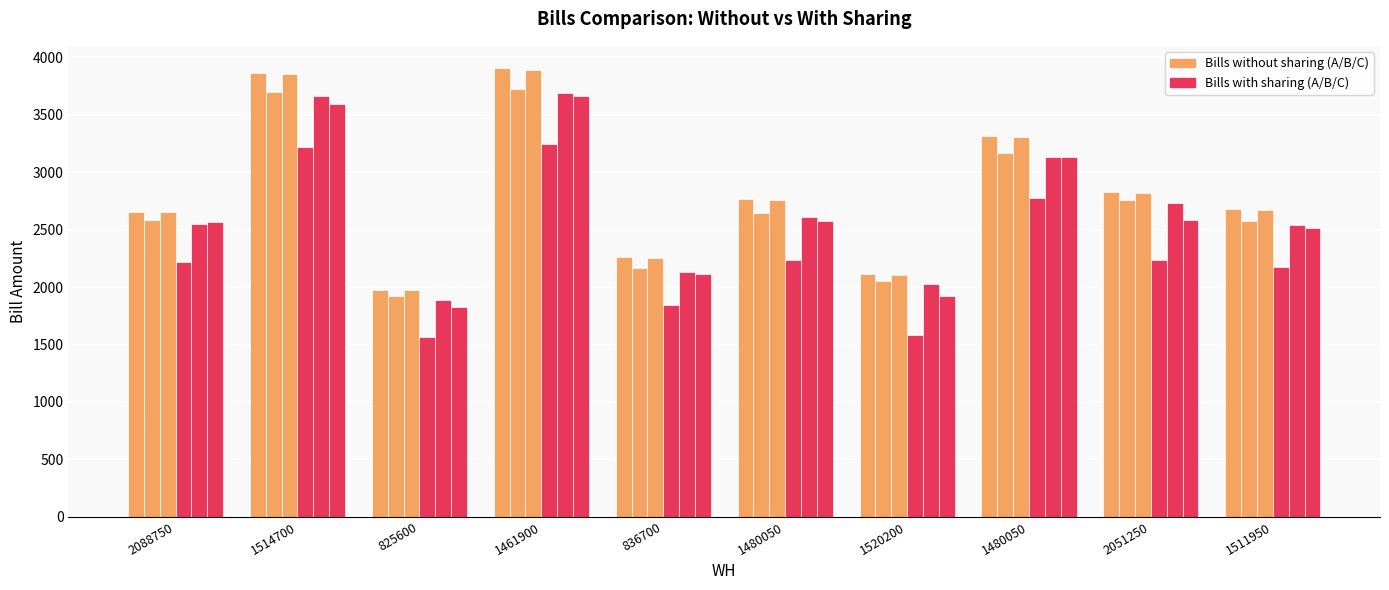

Reading left to right, what are all the values shown in this chart?

Bills without sharing: 2088750=2656.9	1514700=3865.1	825600=1975.8	1461900=3905.6	836700=2264.7	1480050=2764.2	1520200=2113.6	1480050=3319.1	2051250=2828.1	1511950=2677.0
col_1: 2088750=2580.2	1514700=3695.0	825600=1921.0	1461900=3720.7	836700=2164.7	1480050=2644.2	1520200=2054.2	1480050=3166.4	2051250=2758.9	1511950=2571.6
col_2: 2088750=2651.6	1514700=3853.3	825600=1972.0	1461900=3892.8	836700=2257.8	1480050=2755.9	1520200=2109.4	1480050=3308.6	2051250=2823.3	1511950=2669.7
Bills with sharing: 2088750=2215.4	1514700=3221.0	825600=1566.2	1461900=3246.0	836700=1845.8	1480050=2233.5	1520200=1582.9	1480050=2774.7	2051250=2240.2	1511950=2175.6
col_5: 2088750=2549.9	1514700=3662.2	825600=1888.1	1461900=3687.9	836700=2133.7	1480050=2613.1	1520200=2023.8	1480050=3135.9	2051250=2728.5	1511950=2538.9
col_6: 2088750=2570.4	1514700=3593.4	825600=1827.0	1461900=3667.6	836700=2117.3	1480050=2578.0	1520200=1924.7	1480050=3133.4	2051250=2586.5	1511950=2516.7